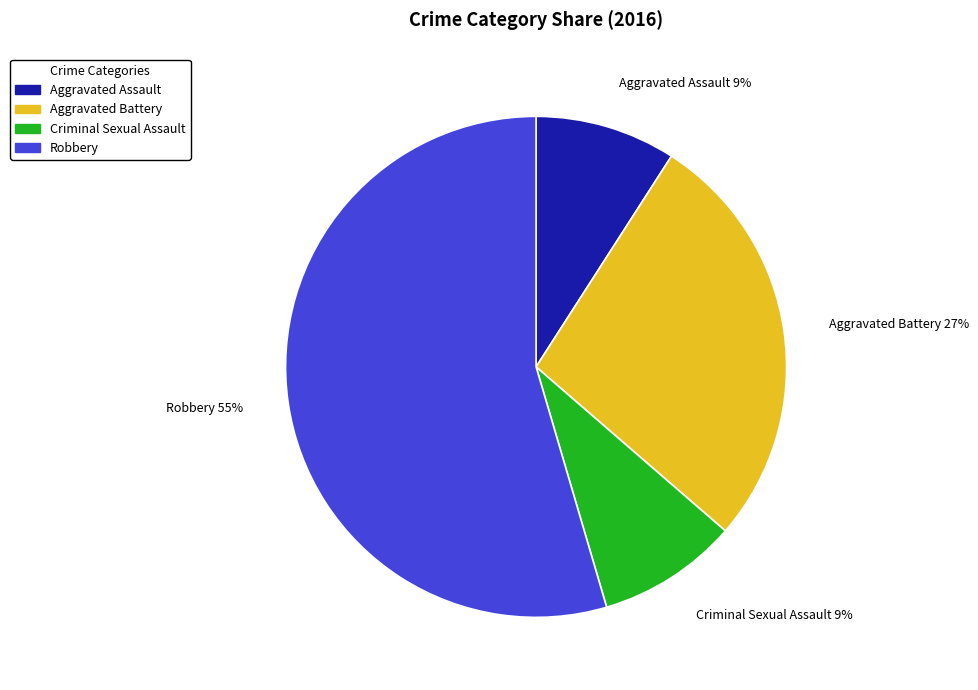

Does any single category account for the majority?

Yes